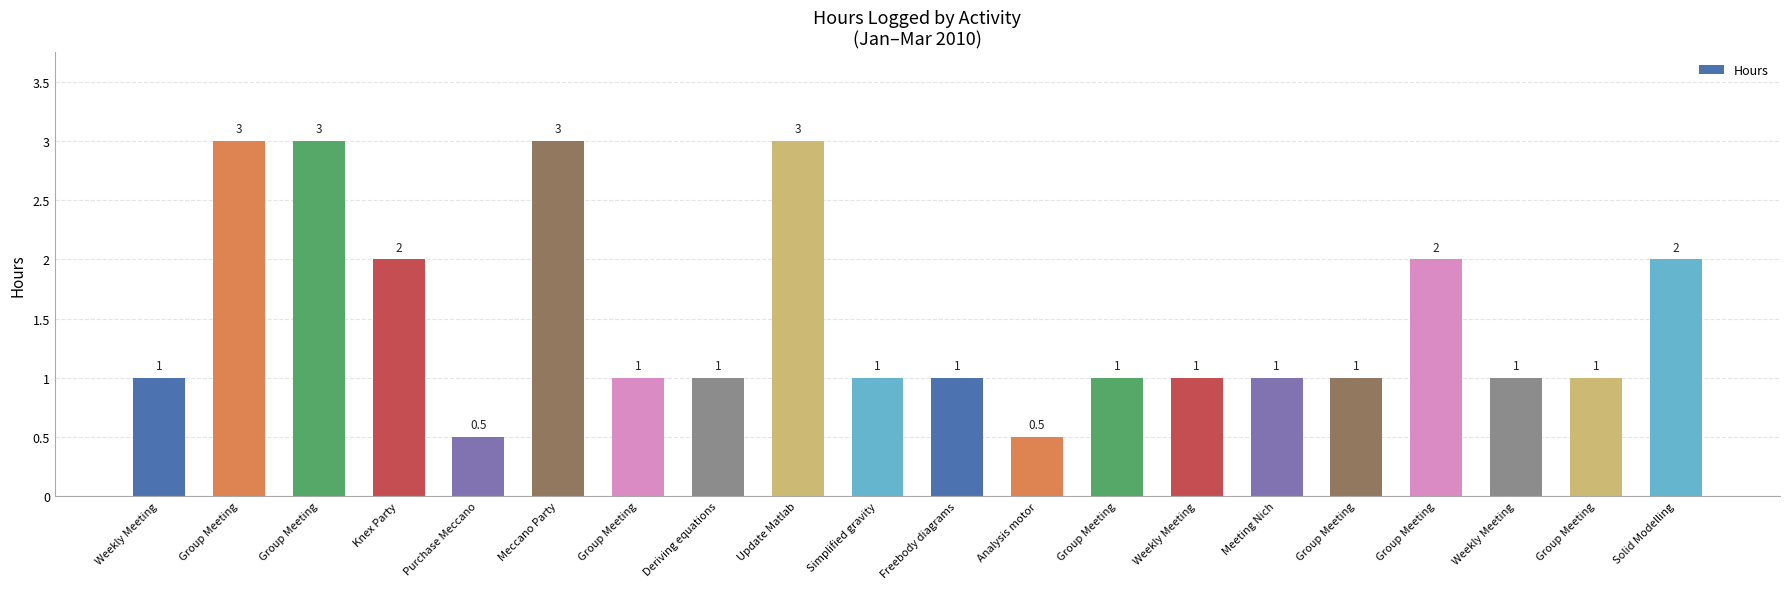

What is the label of the 9th bar from the left?

Update Matlab